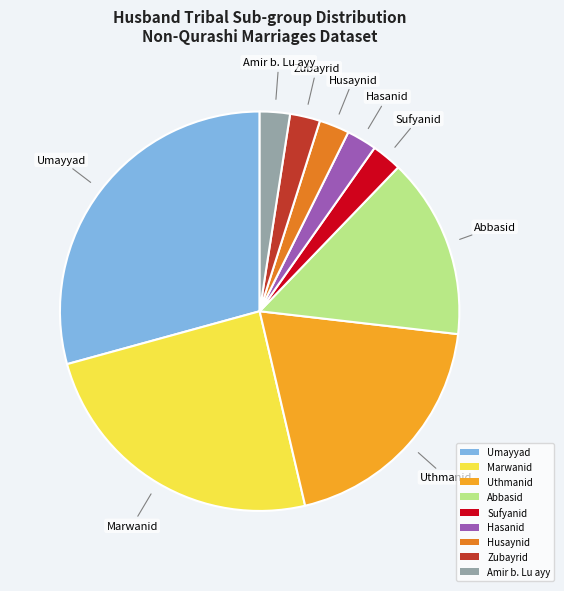

Is it true that Hasanid is 2% of the pie?

True